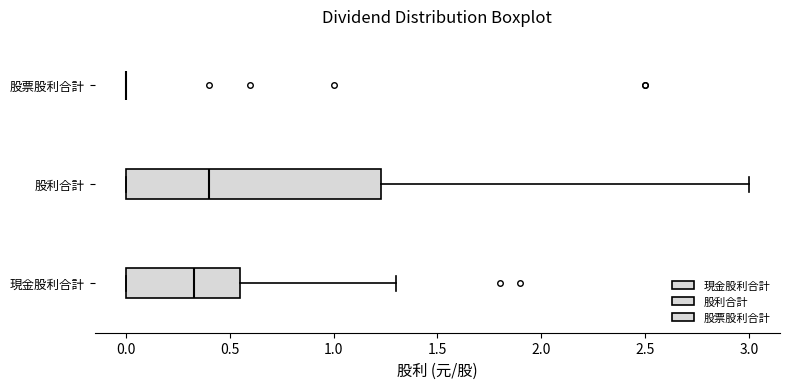

Where does the median line of the box for 現金股利合計 sit on the x-axis? The values are not printed on the chart, so give them approximately, as read against the axis.

0.35